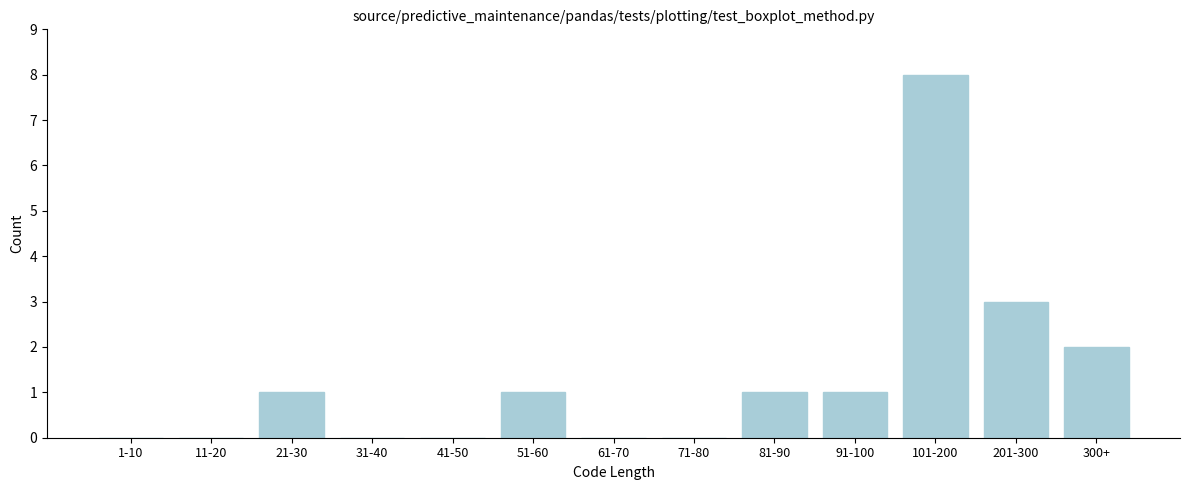

Reading left to right, list all the values displayed in this chart.

1-10=0	11-20=0	21-30=1	31-40=0	41-50=0	51-60=1	61-70=0	71-80=0	81-90=1	91-100=1	101-200=8	201-300=3	300+=2